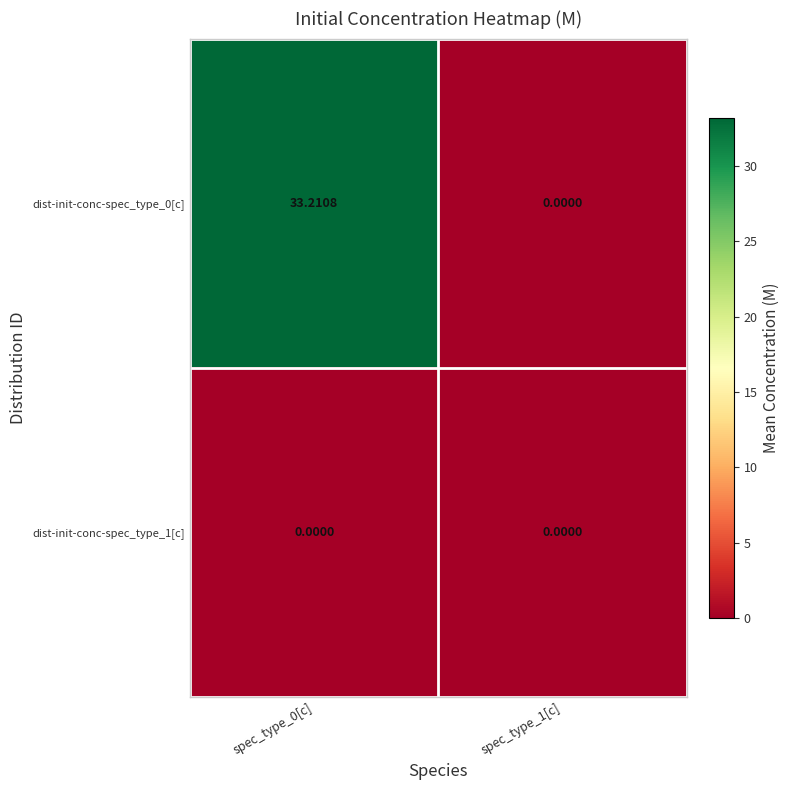

At how many categories does at least one series exceed 29?

1